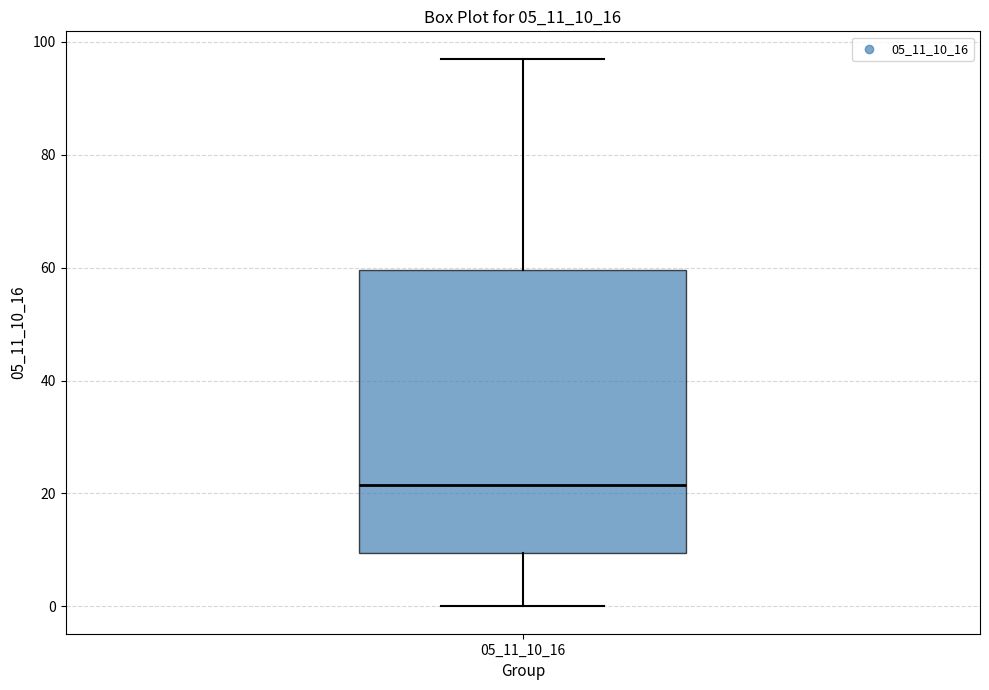

Transcribe this box plot: give where the median line is, the range the box spans, and where the two whiskers end, as read against the y-axis. The values are not printed on the chart, so give them approximately, as read against the axis.

median 22, box 10 to 60, whiskers 0 to 98